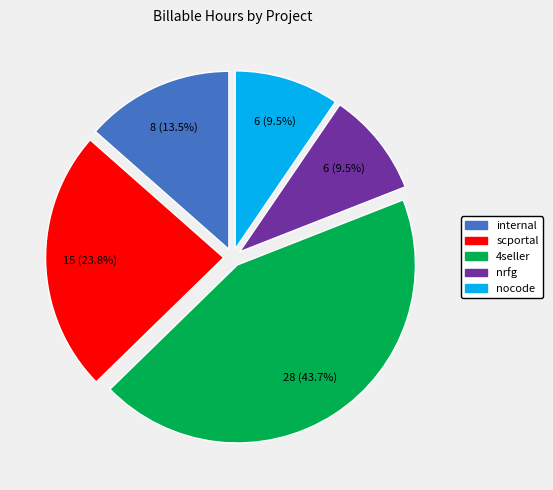

Is there any slice that represents more than half of the pie?

No